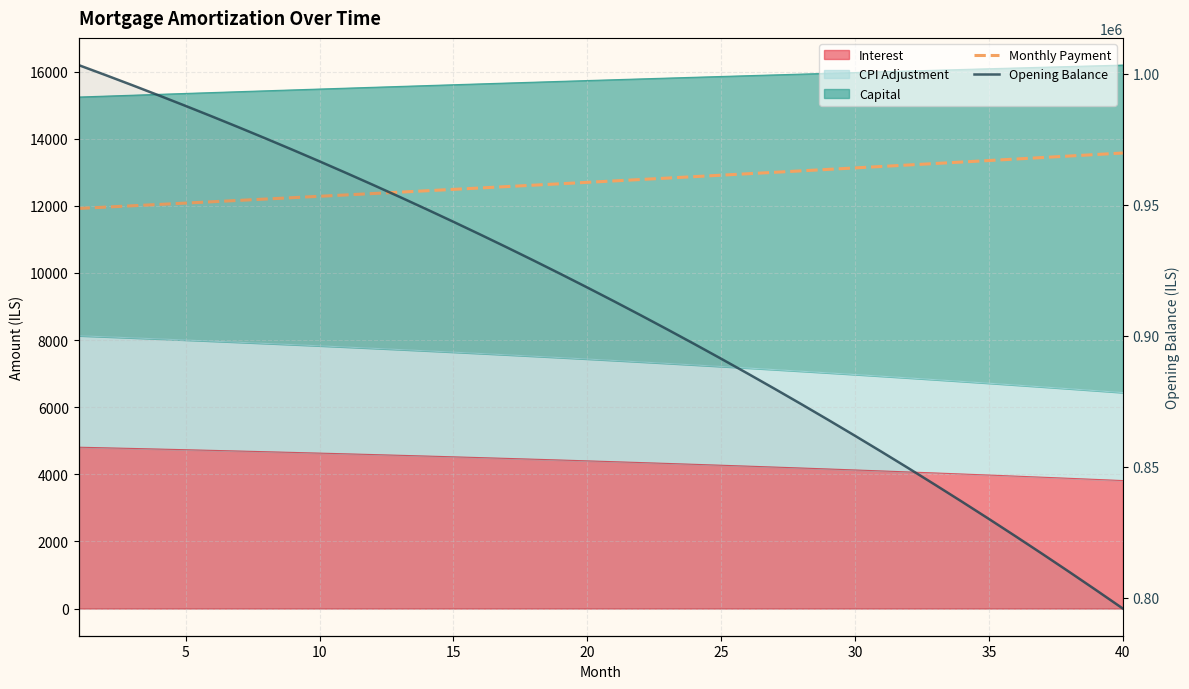

What is the greatest value displayed?

1003333.3